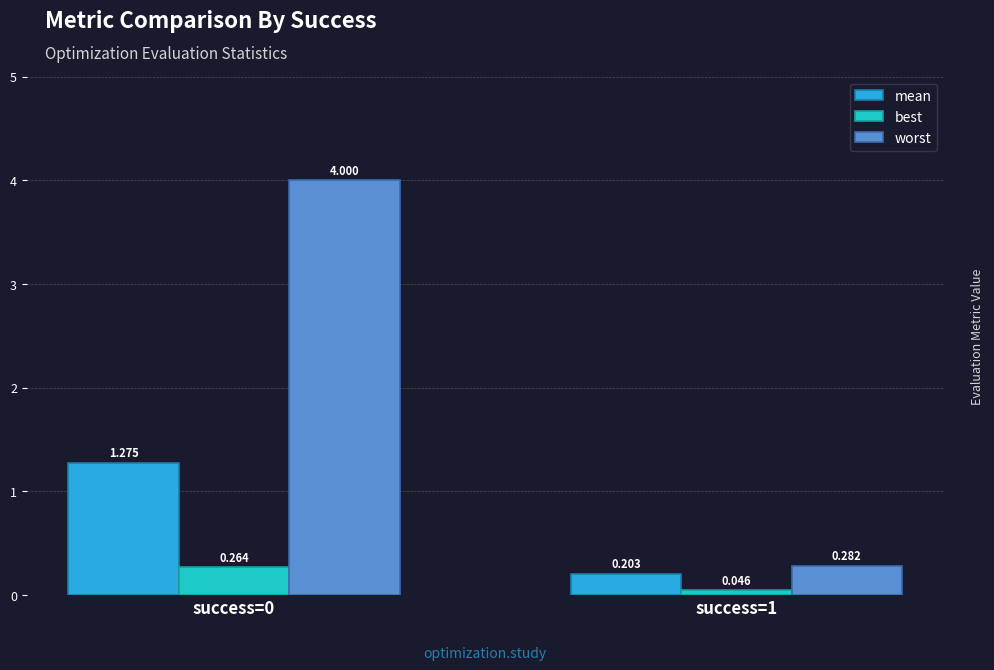

Which series has the largest total across all categories?

worst